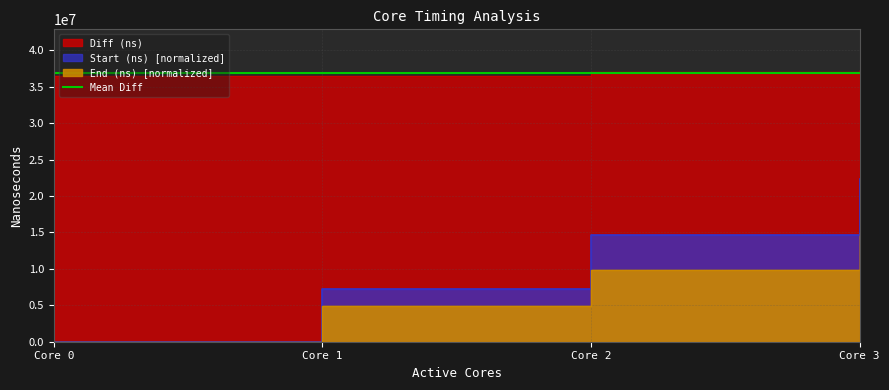

Reading left to right, extract all data points from this chart.

Start (ns): 0.0	7282268.8	14706274.3	22382122.2
End (ns): 0.0	4849278.3	9805157.3	14921414.8
Diff (ns): 36483625.0	36484415.0	37068903.0	37303537.0